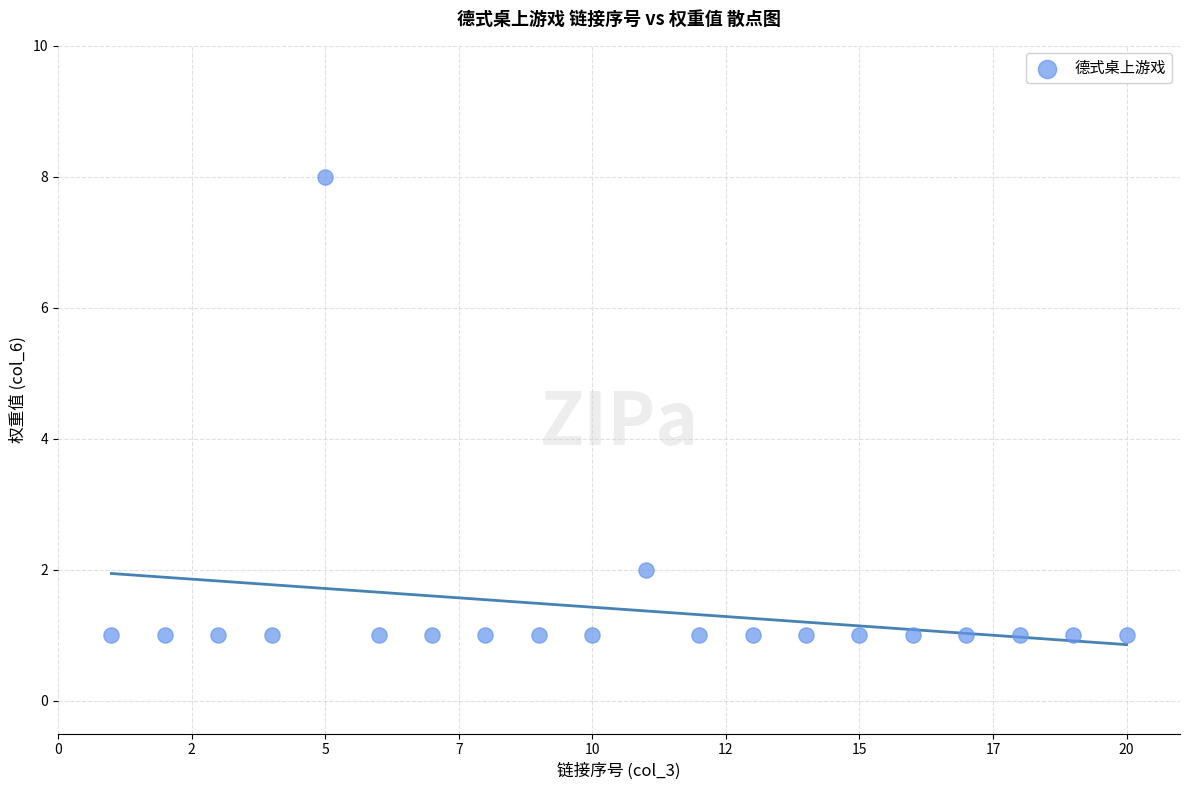

What is the range of Y values (max minus min)?

7